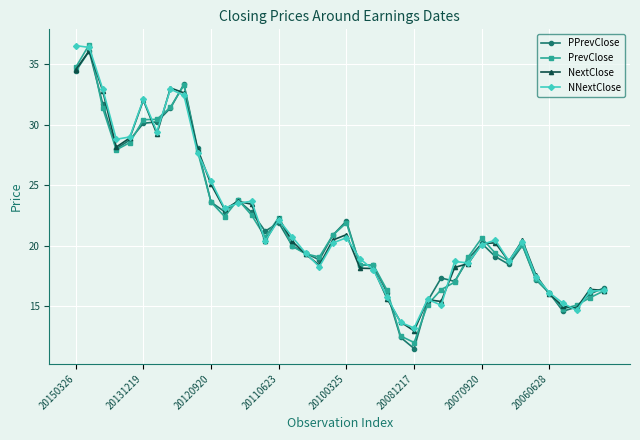

How many data points does each series have?

40